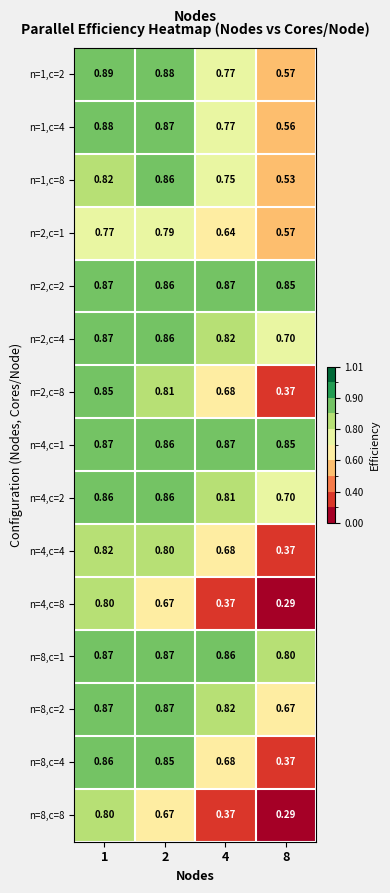

Is the value of n=2,c=1 at 1 greater than the value of n=8,c=8 at 2?

Yes